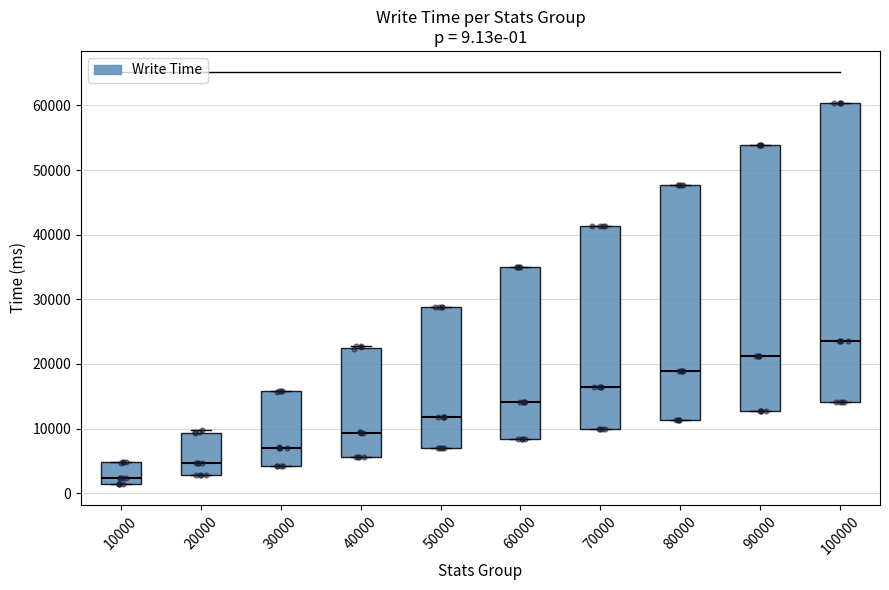

Which box has the lowest median line?

10000